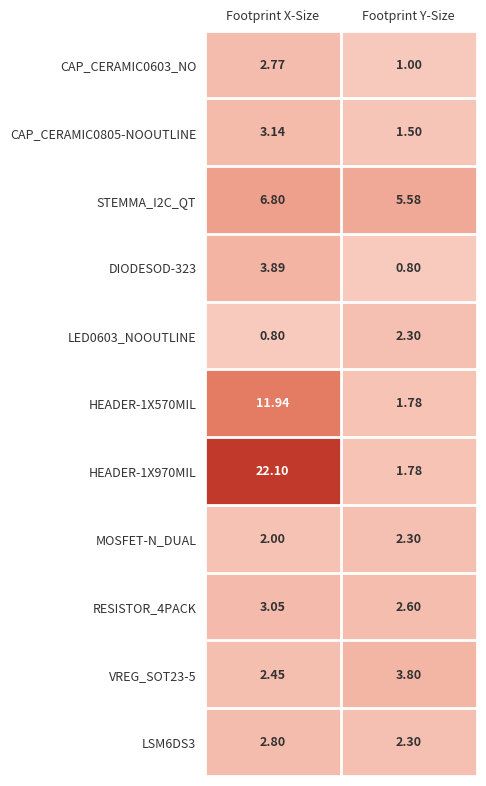

At which label does VREG_SOT23-5 first exceed 3?

Footprint Y-Size